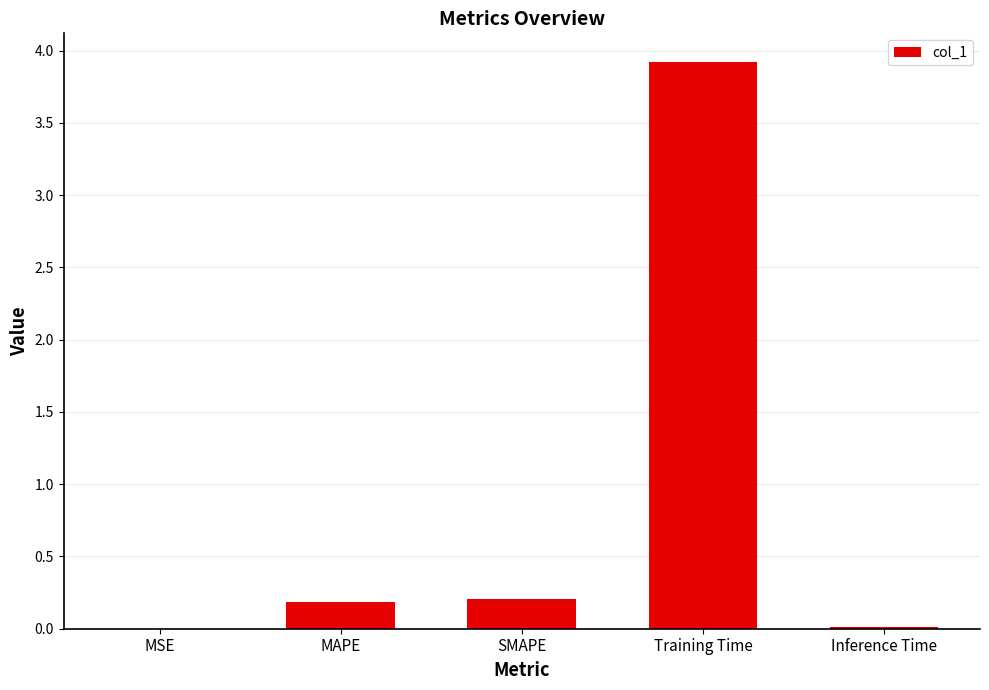

Which has a higher value, Inference Time or SMAPE?

SMAPE